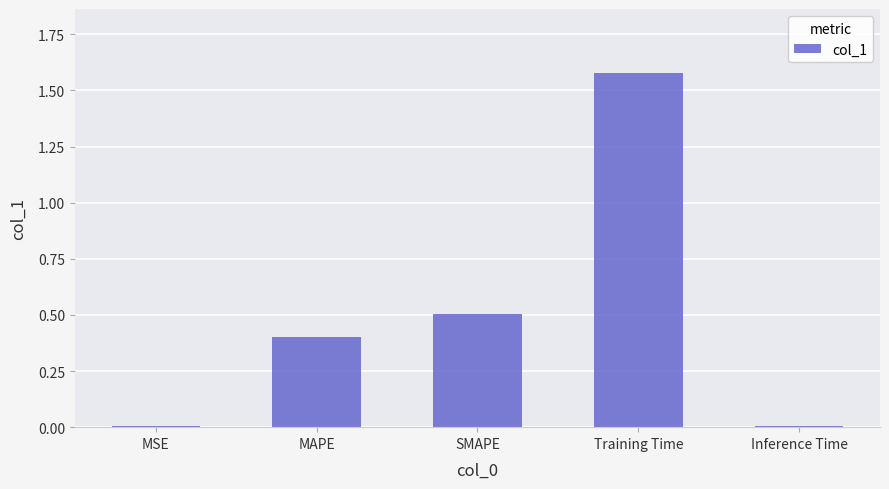

How many data points does each series have?

5